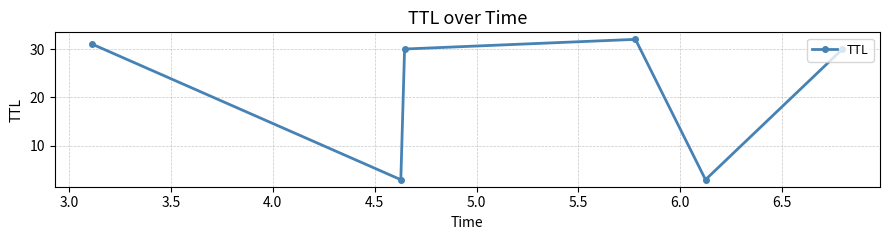

What is the value of the 5th point from the left?

3